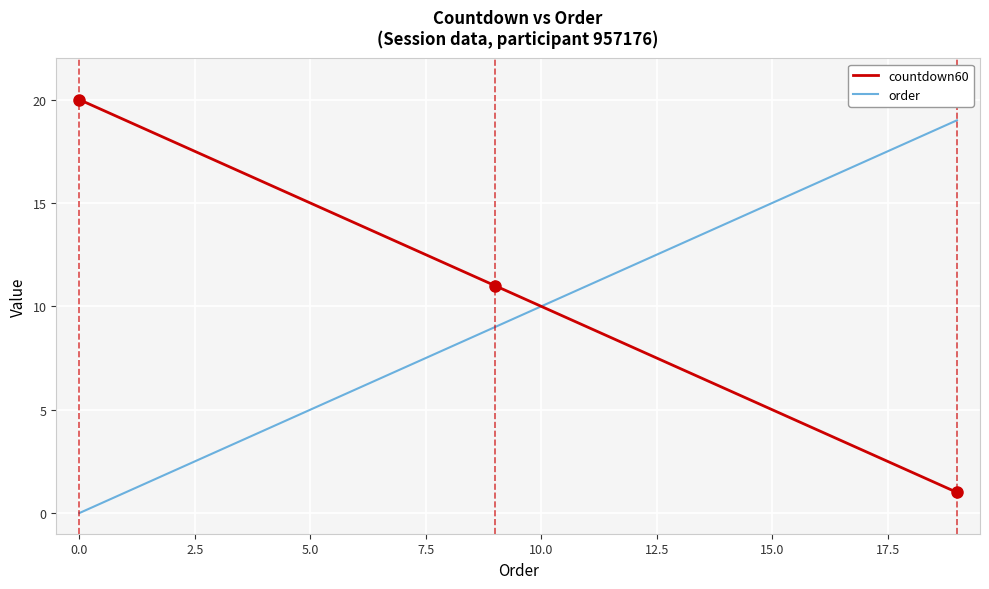

List the series in order of their overall mean, highest first.

countdown60, order